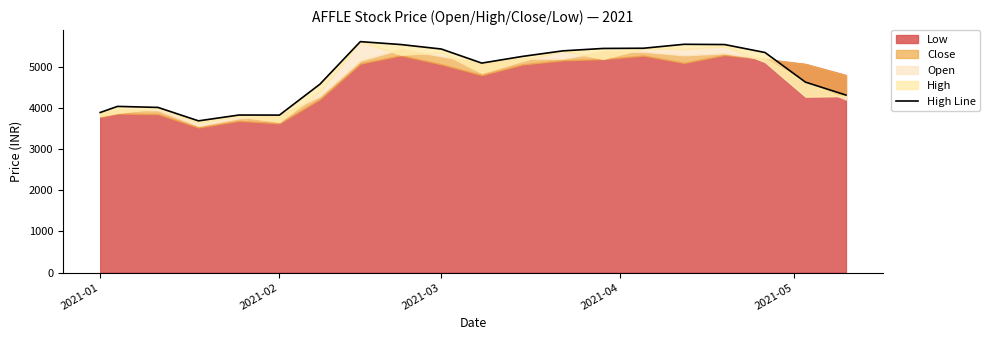

What is the difference between the second highest and second lowest values?

1721.7